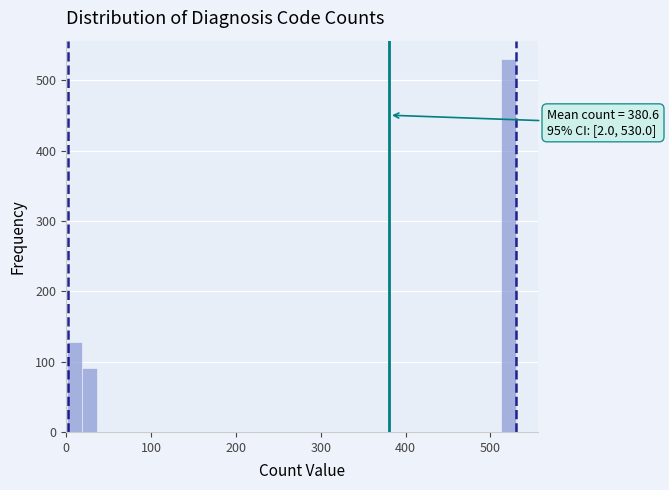

Around what value on the x-axis is the tallest bar? Give the approximate position of its centre, as read against the axis.

520